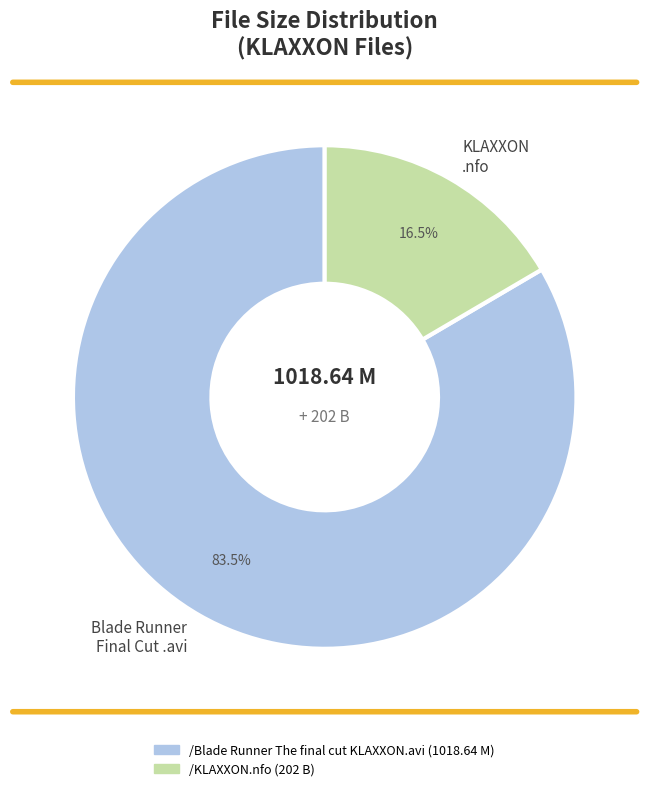

Count the number of slices in the pie.

2